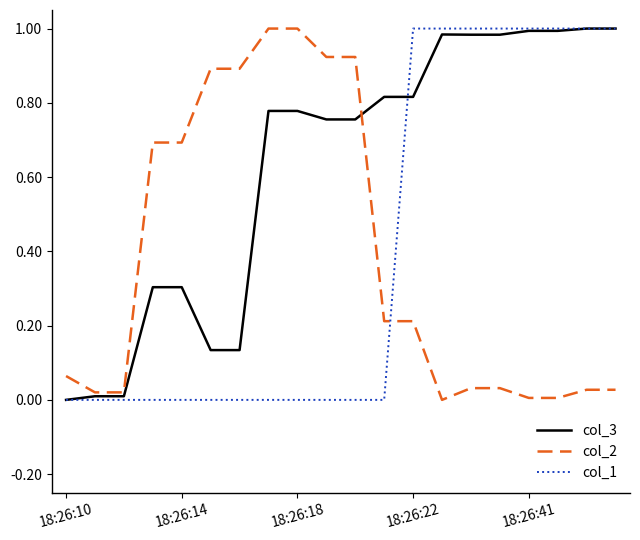

Which series has the largest total across all categories?

col_3